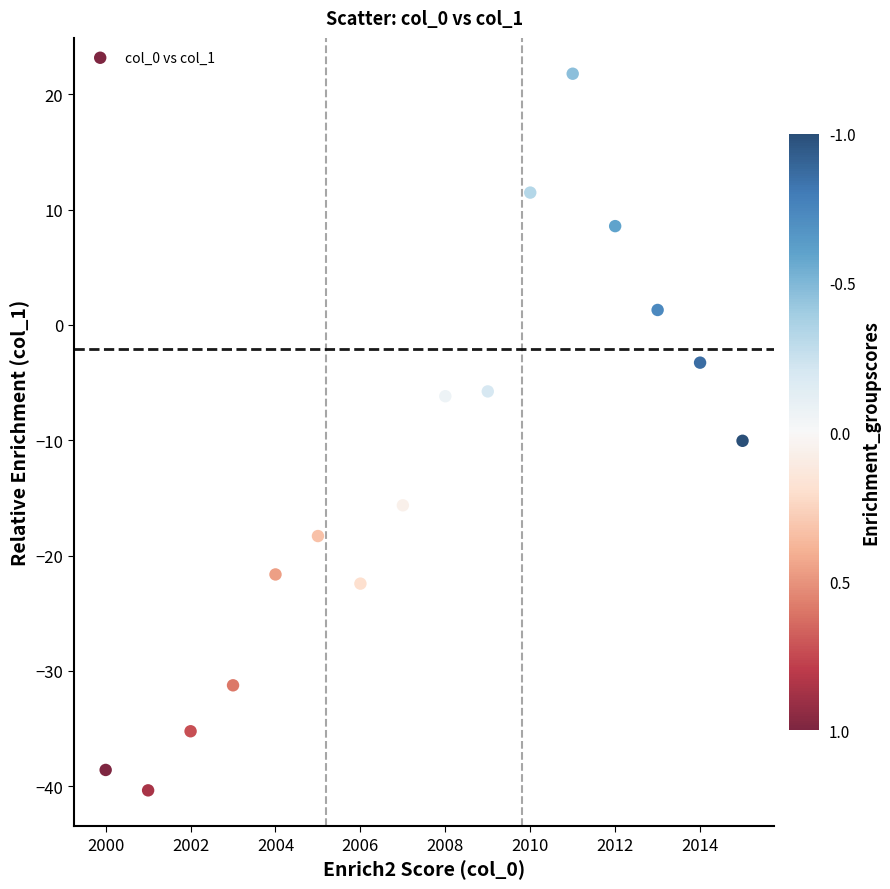

What Y value in the scatter plot is closest to -9?

-10.0